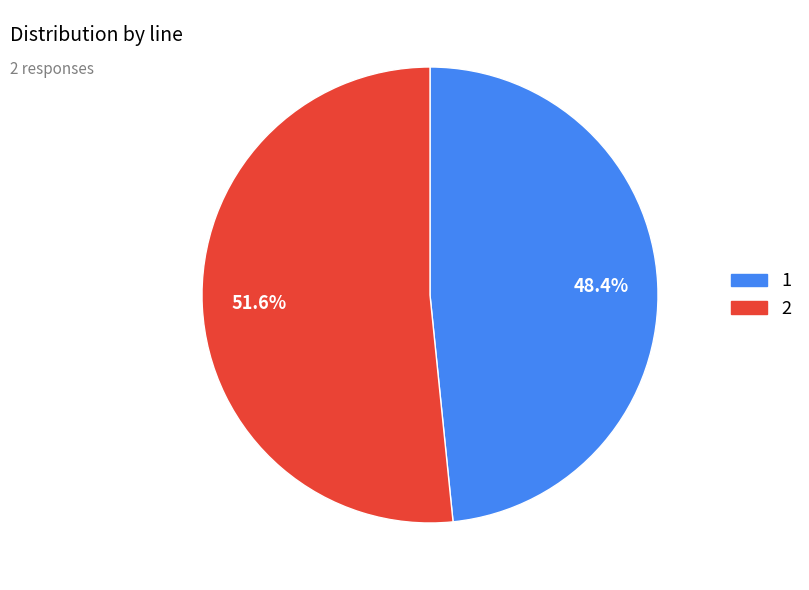

Rank the categories by value from lowest to highest.

1, 2